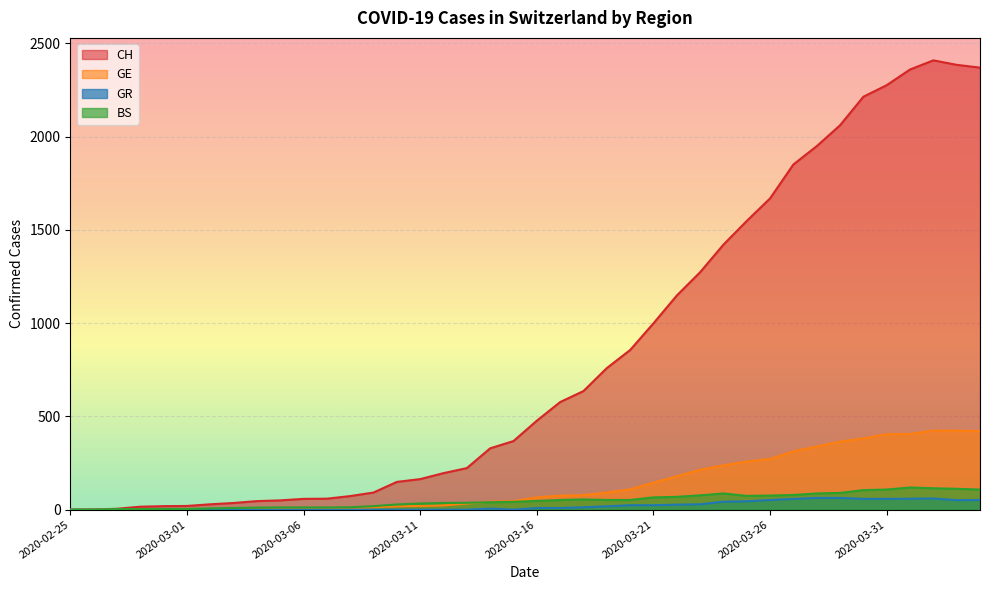

True or false: BS has a value of 119 at 2020-04-01.

True